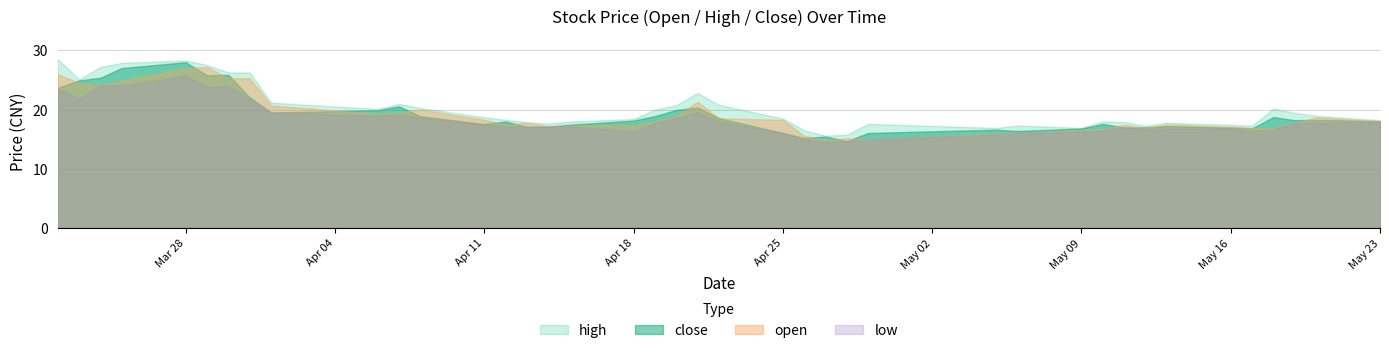

How many lines are shown in the chart?

4